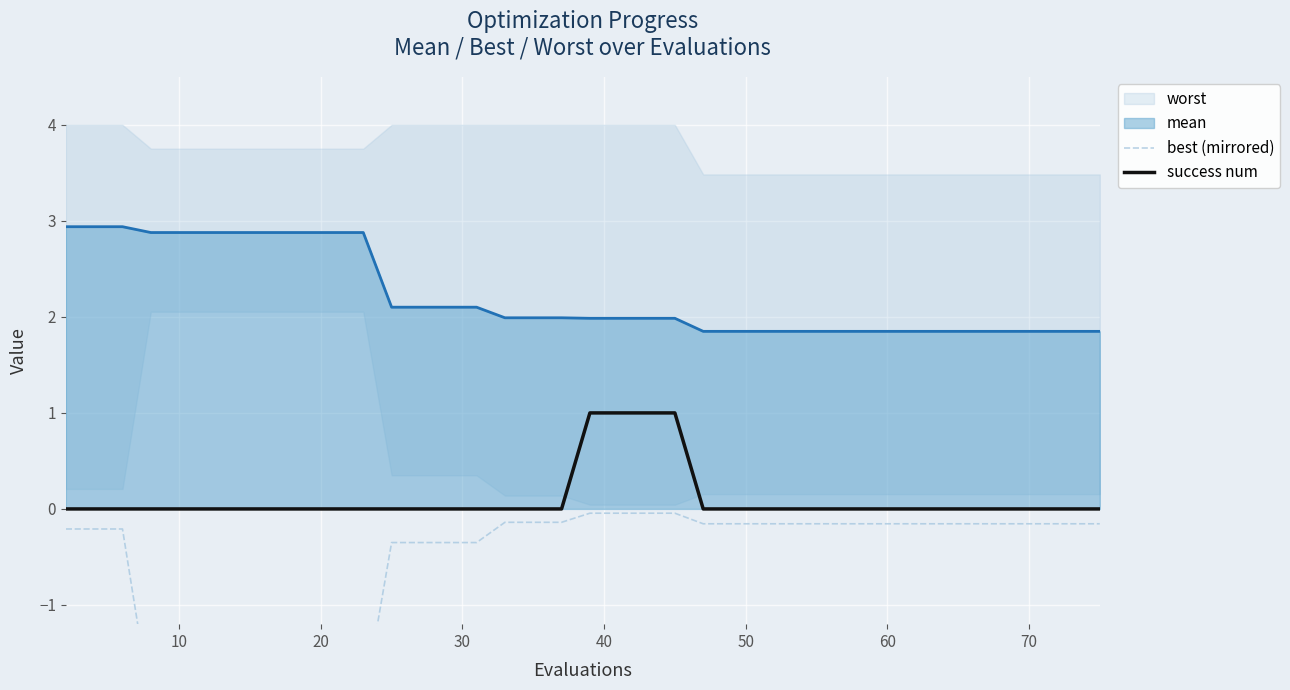

What is the maximum value for mean?

2.9